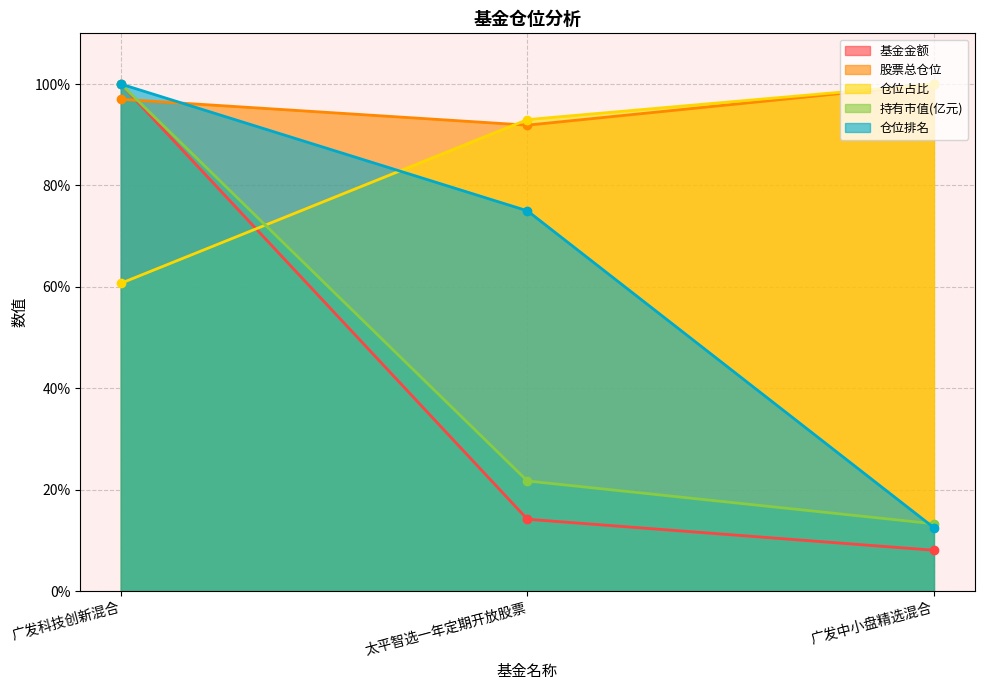

At which label does 基金金额 reach its minimum?

广发中小盘精选混合